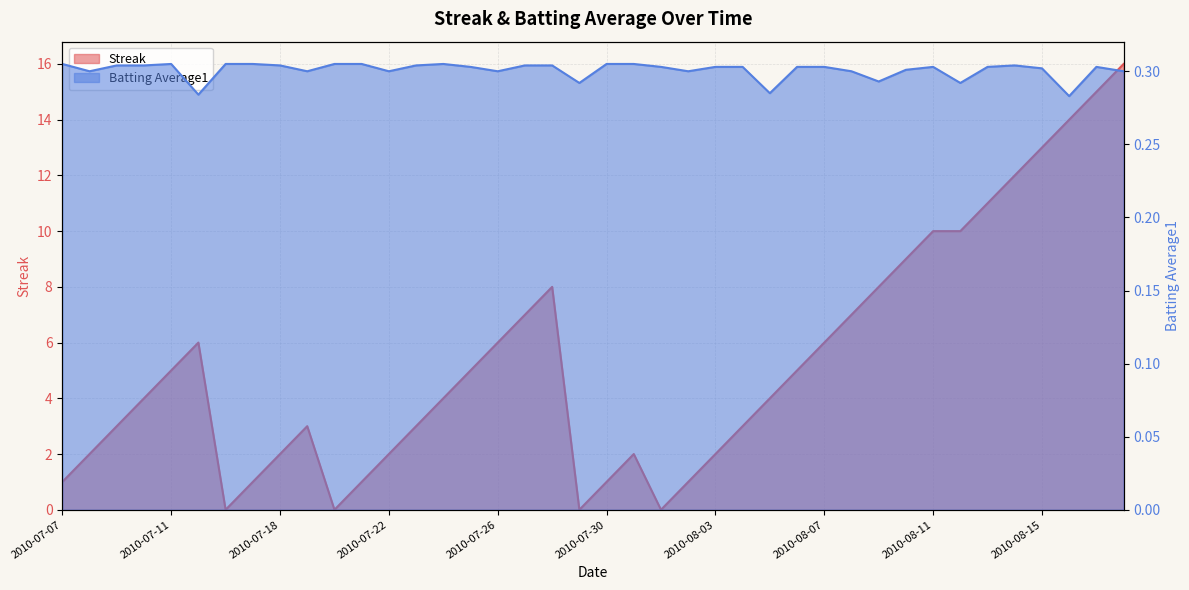

The Batting Average1 series shows 0.3 at 2010-07-31. True or false?

True